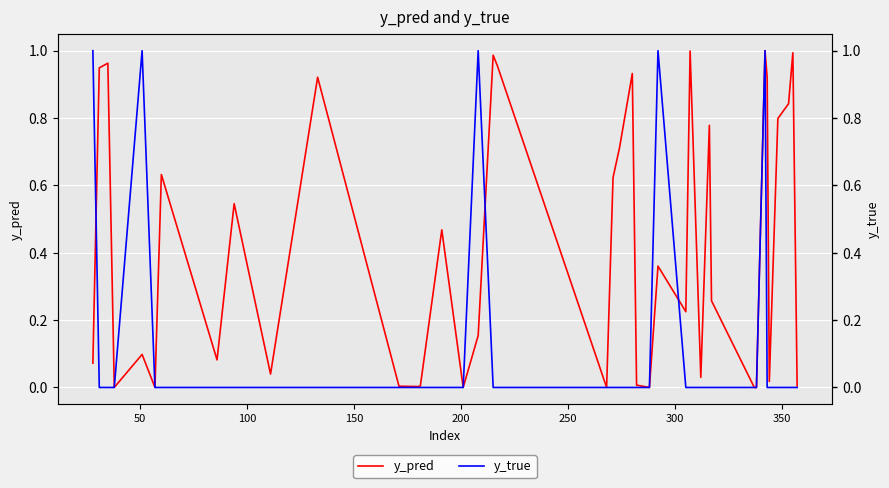

True or false: y_pred and y_true cross at least once.

True